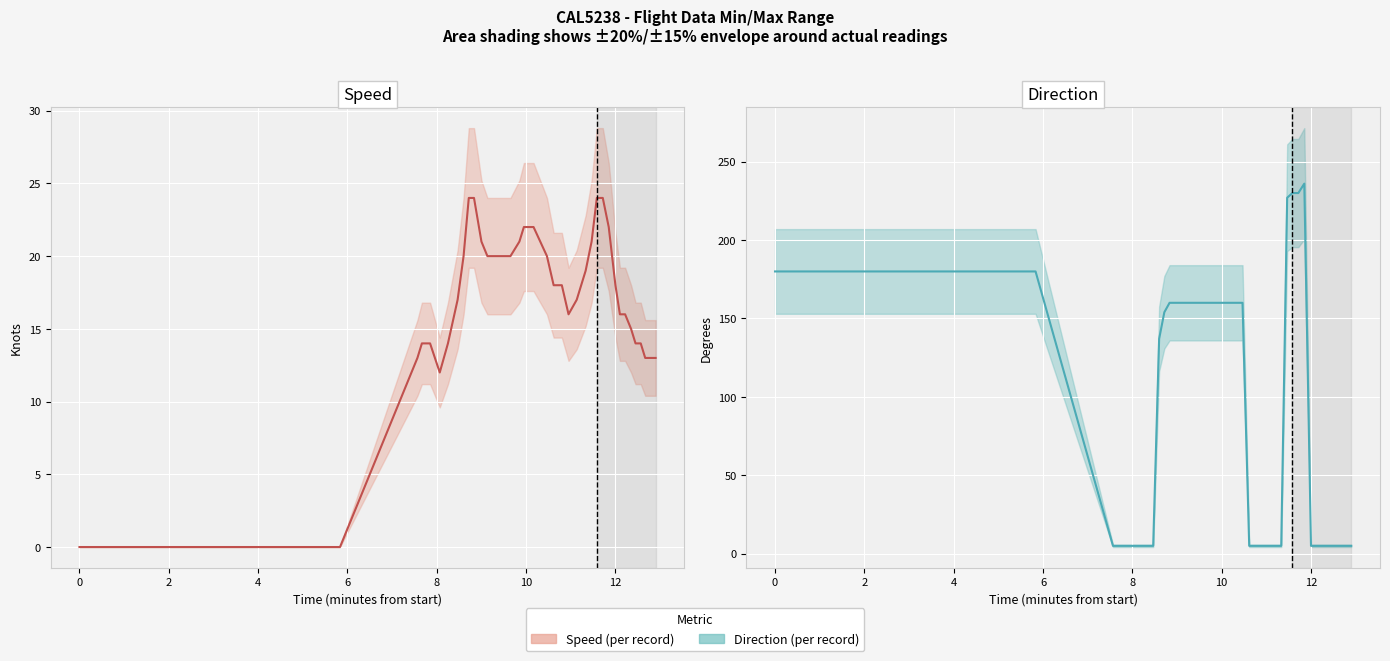

How many data points in Speed (actual) are less than 18?

18